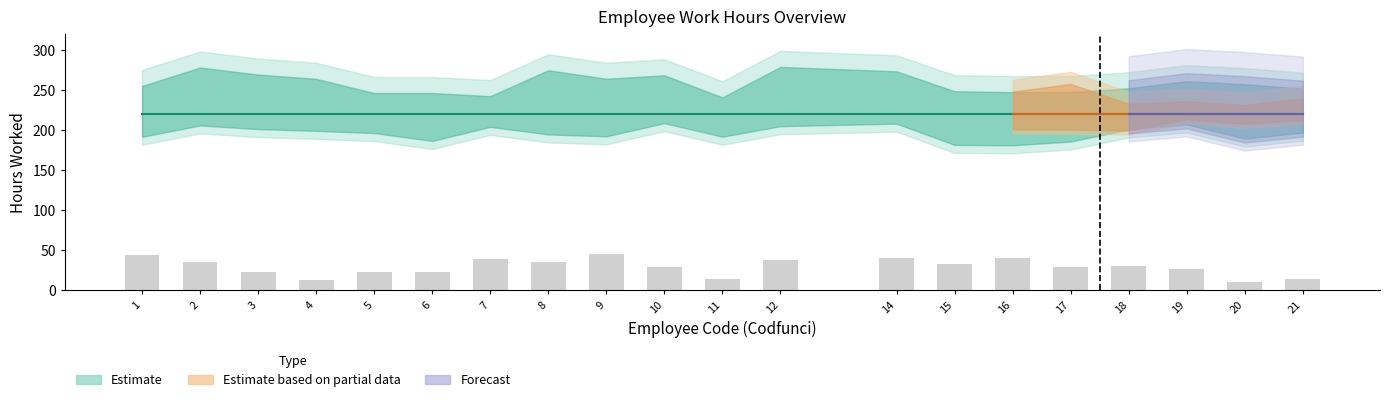

What is the difference between the values at 8 and 10?

6.6